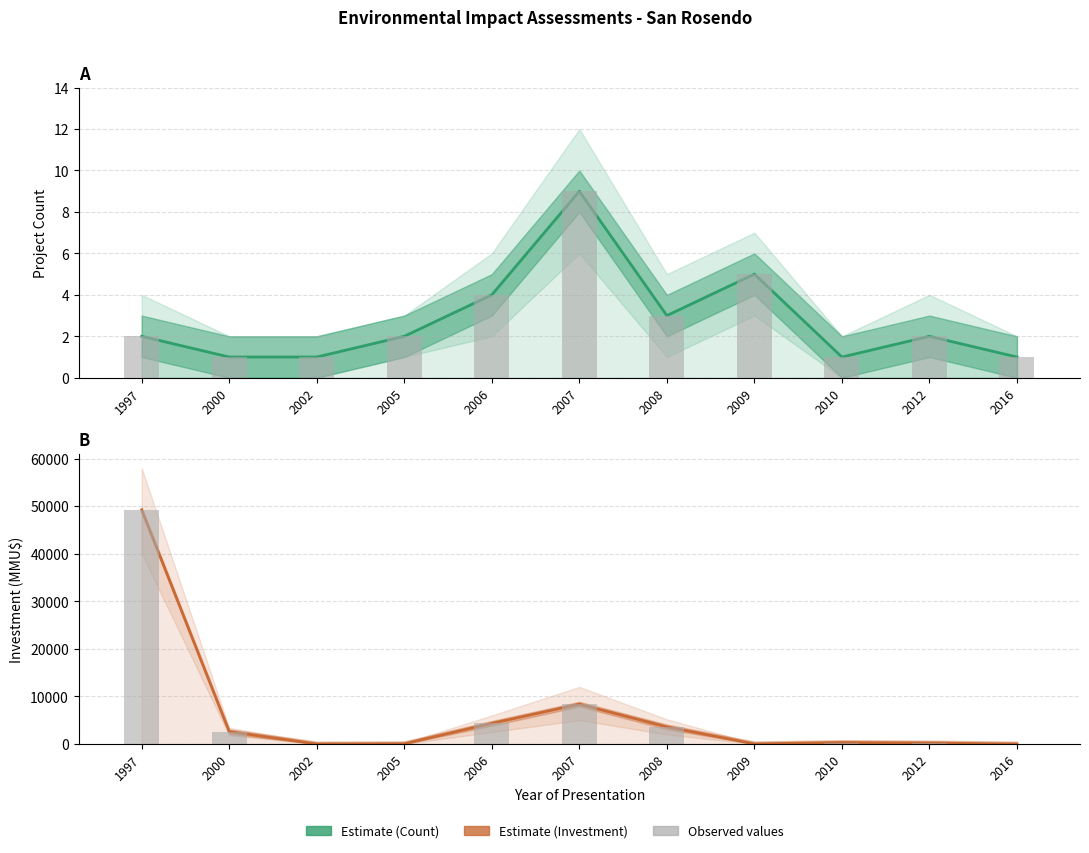

Which series changed the most between 2007 and 2010?

Estimate based on partial data